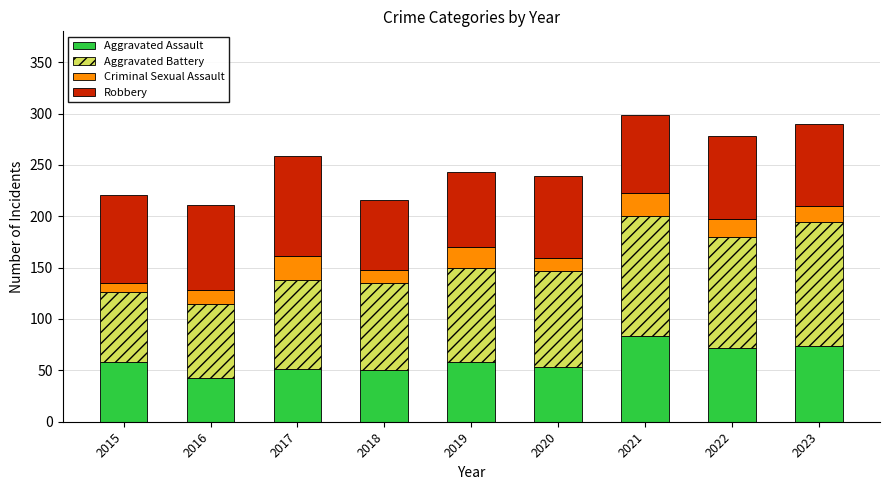

What is the sum of all Aggravated Assault values?

542